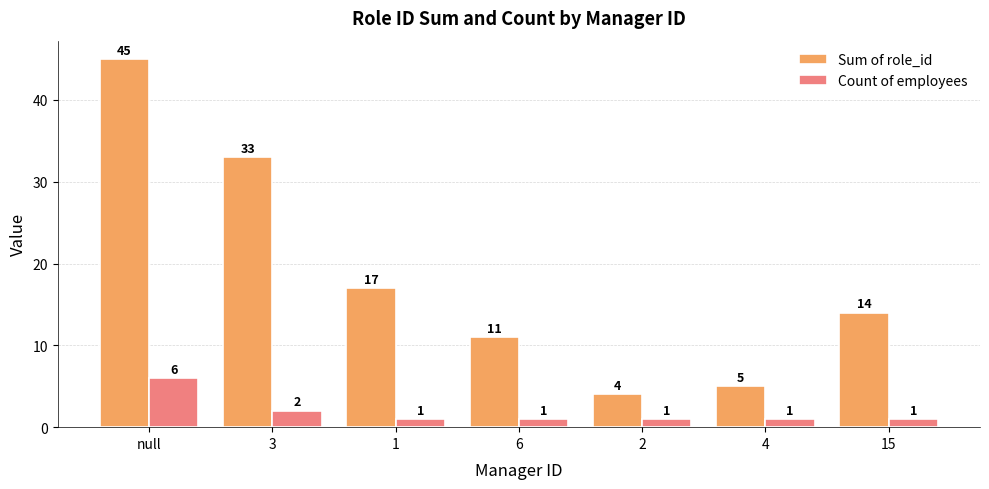

What is the label of the 7th bar from the right?

null